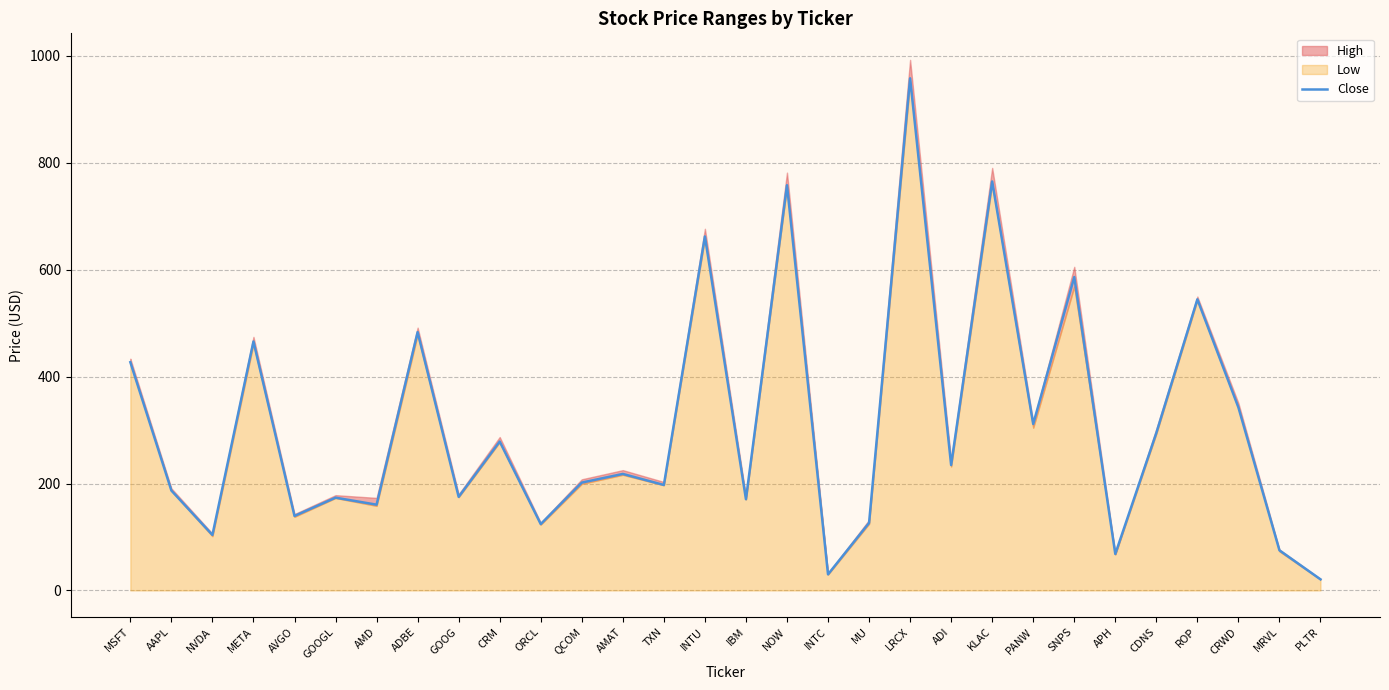

What is the difference between the values at LRCX and KLAC?

193.0